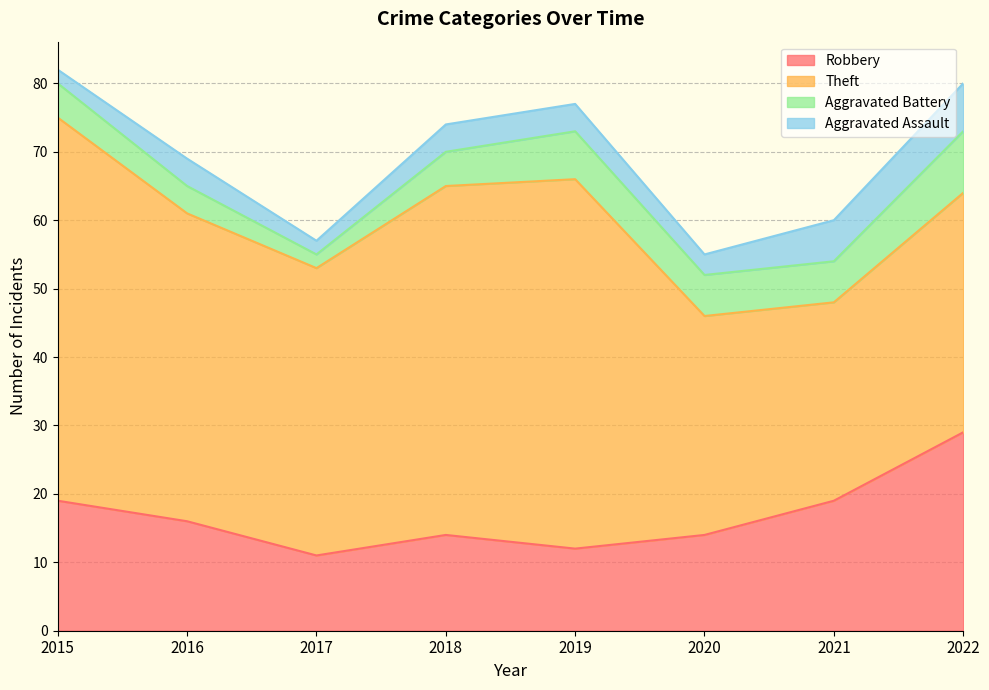

Where is Aggravated Assault nearest to the value 4?

2016